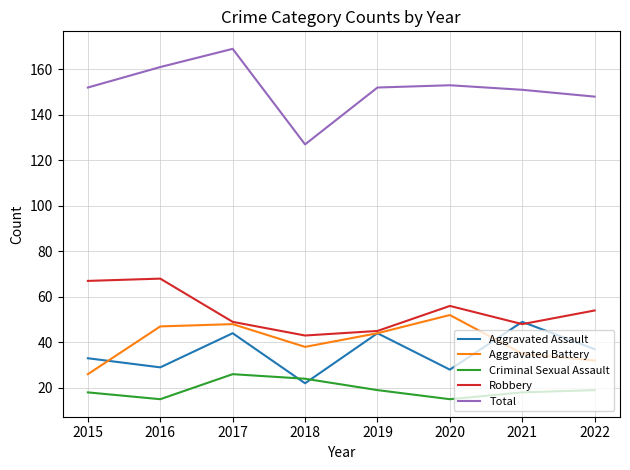

How many series are shown in this chart?

5